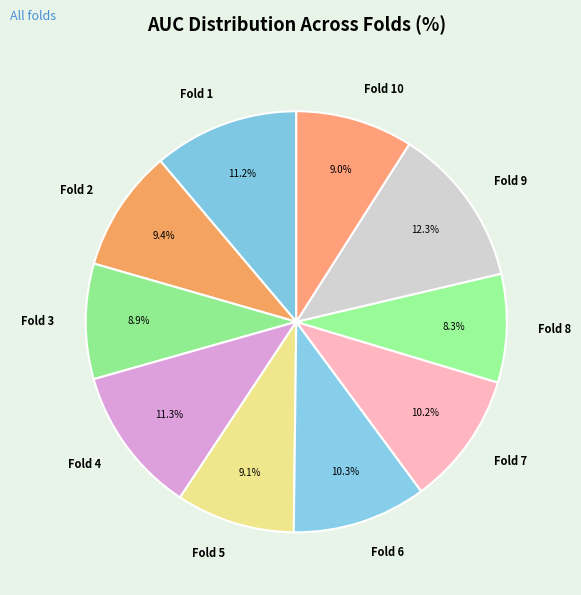

To the nearest percent, what is the average slice percentage?

10%